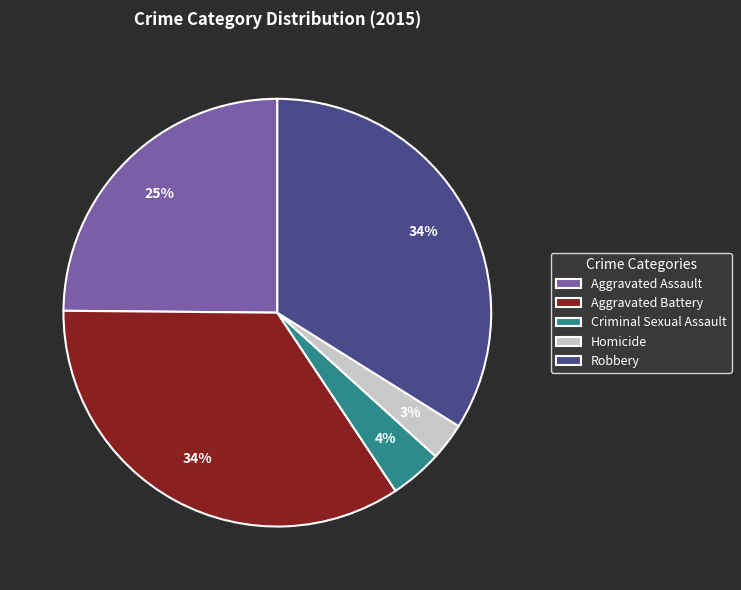

Is it true that Homicide is 17% of the pie?

False